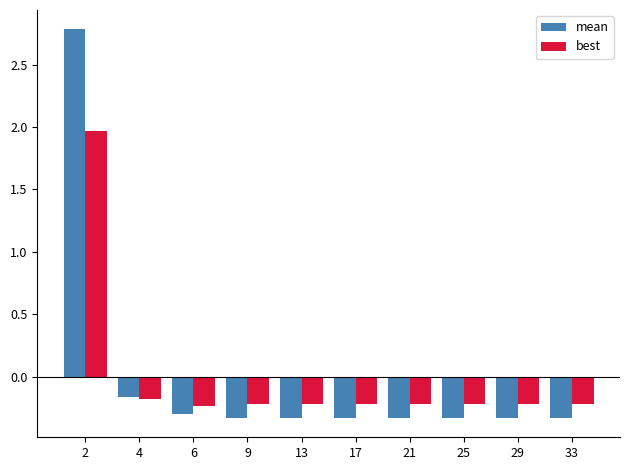

At which category is the sum across all series the highest?

2